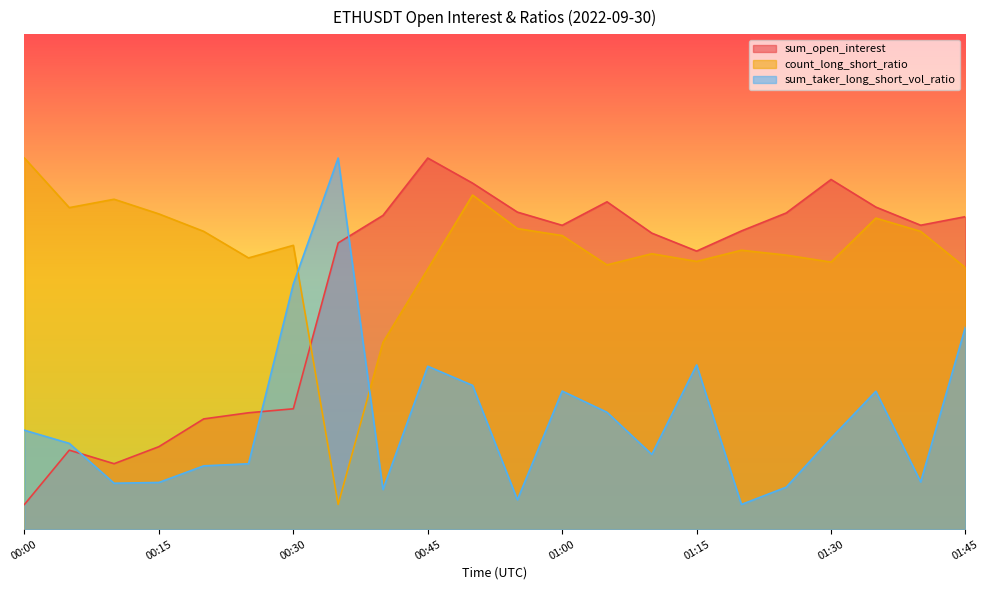

How many categories are shown in the chart?

22